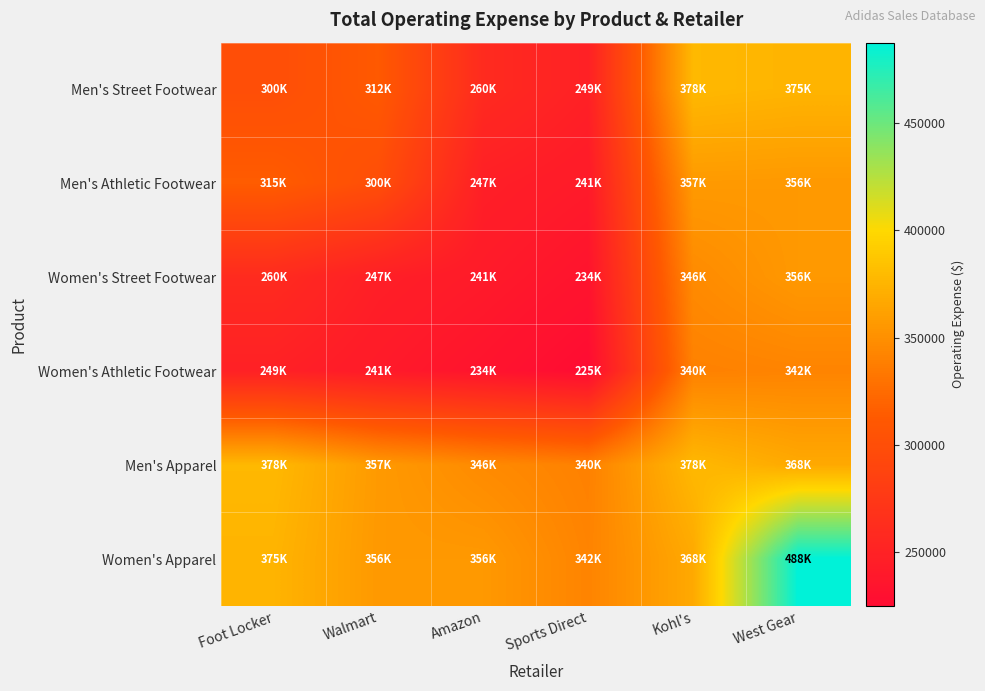

Which category has the highest value across all series?

West Gear